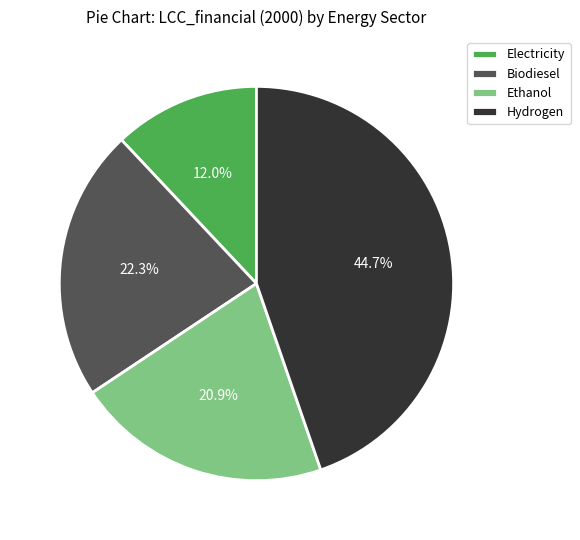

Count the number of slices in the pie.

4